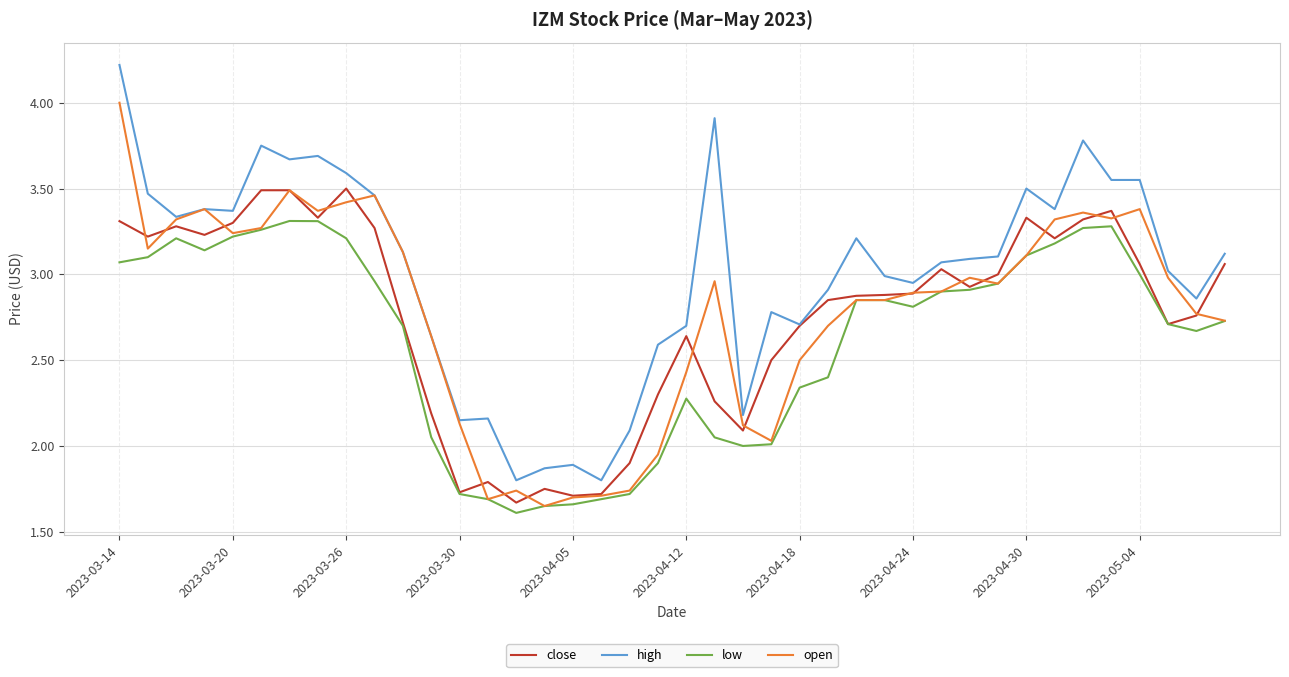

True or false: high and low cross at least once.

False